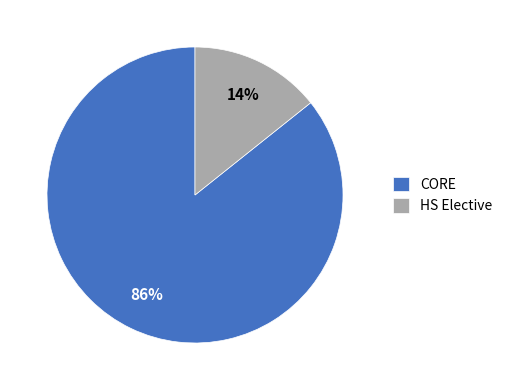

Between HS Elective and CORE, which is larger?

CORE